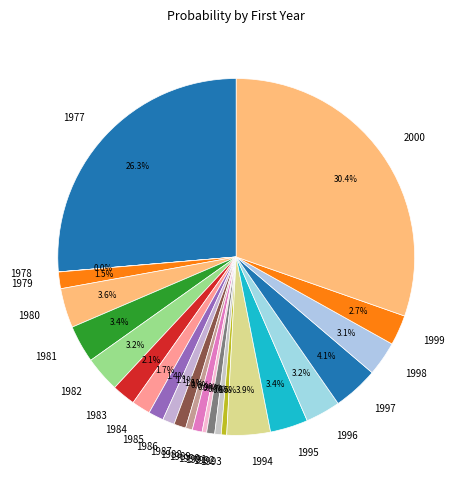

True or false: 1986 accounts for 1% of the total.

True